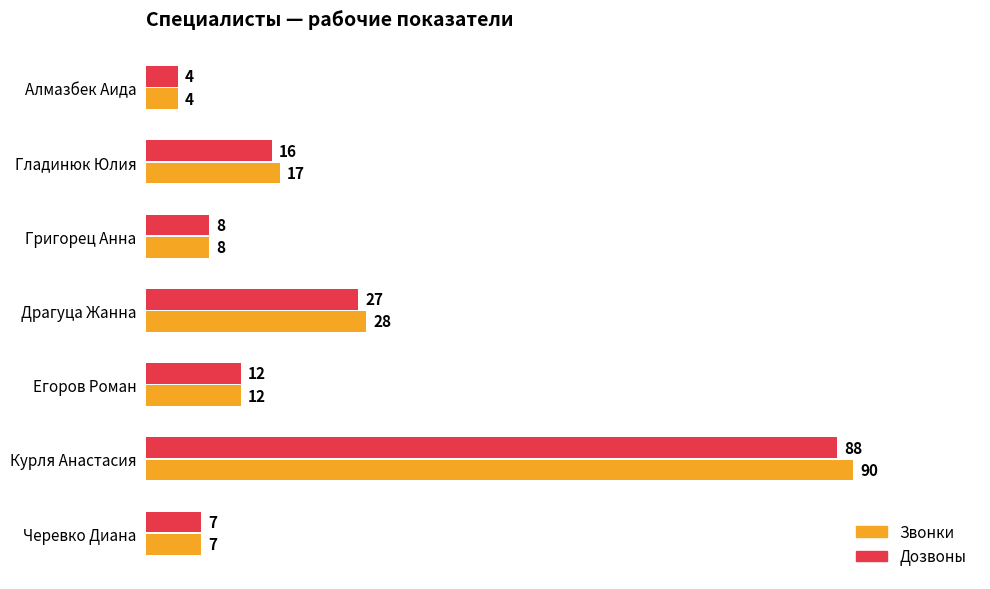

How many data points in Дозвоны are less than 12?

3